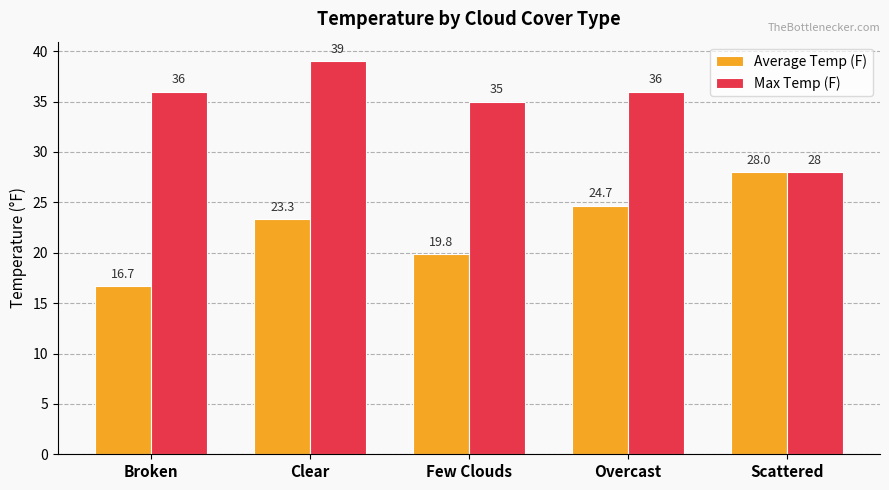

Reading left to right, list all the values displayed in this chart.

Average Temp (F): 16.7	23.3	19.8	24.7	28.0
Max Temp (F): 36.0	39.0	35.0	36.0	28.0